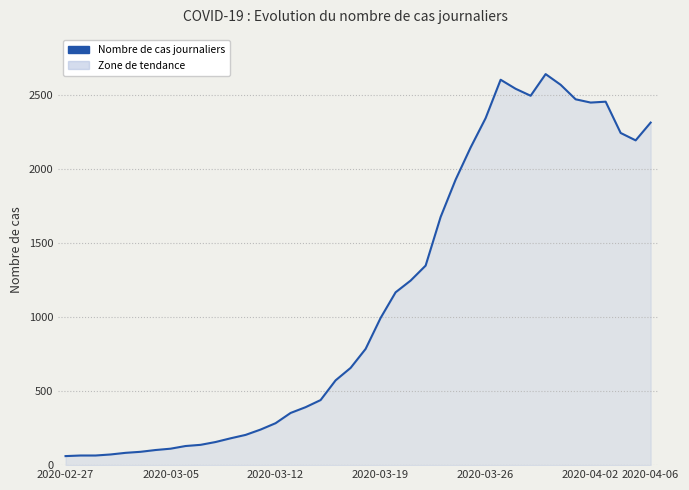

What is the minimum value shown in the chart?

61